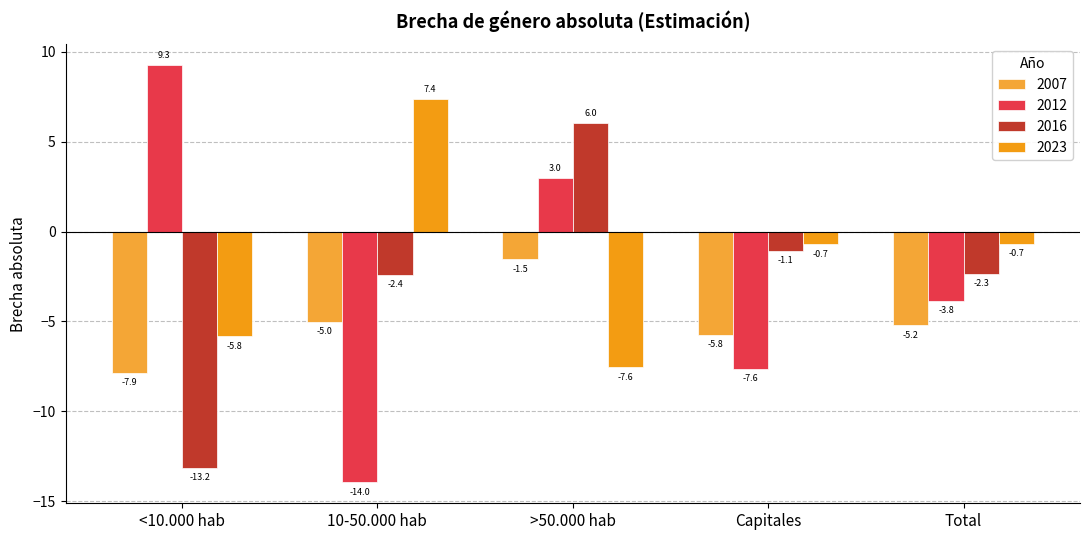

How many values in the 2016 series exceed -2?

2